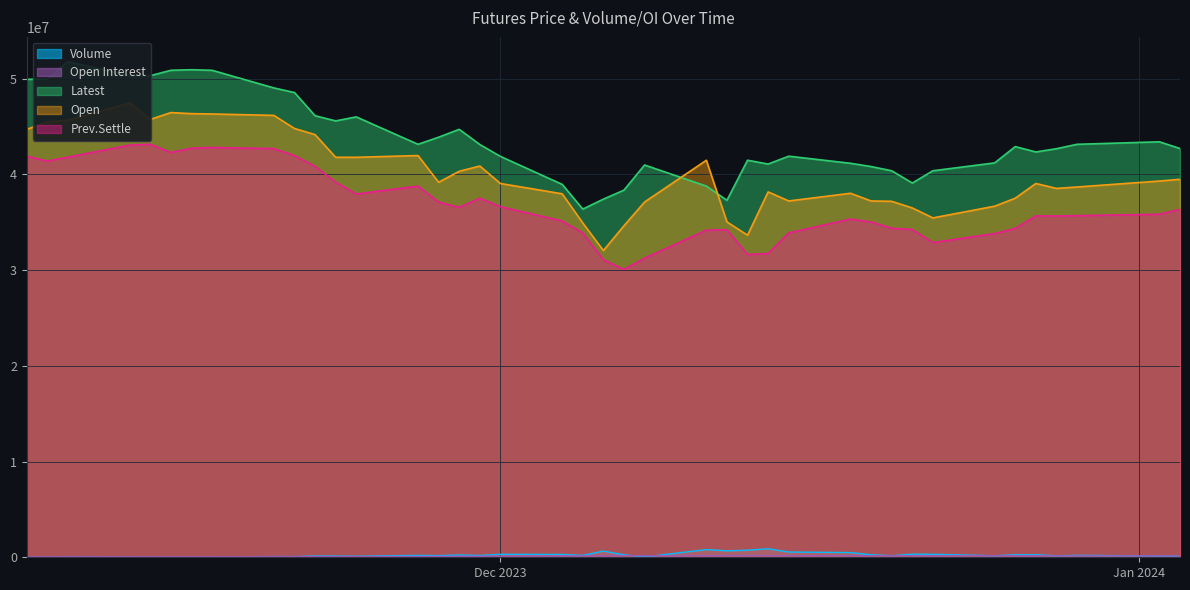

Rank the series by their maximum value, from lowest to highest.

Open Interest, Volume, Prev.Settle, Open, Latest